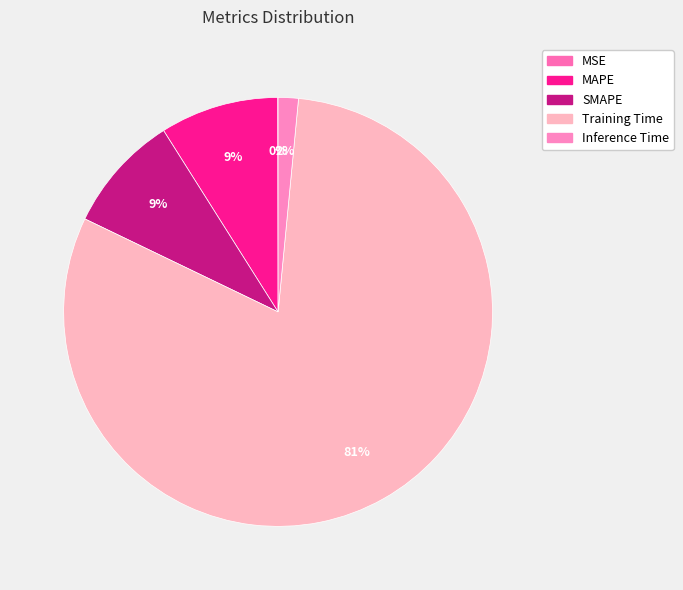

What percentage is the Inference Time slice, to the nearest percent?

2%